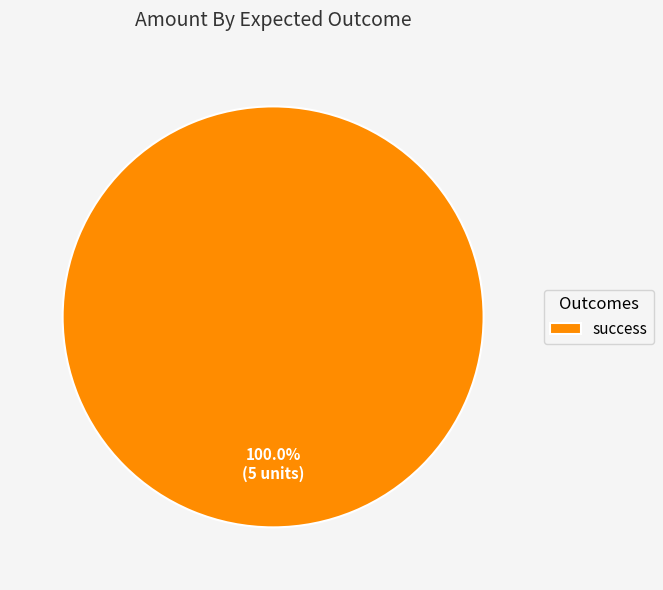

What percentage is the success slice, to the nearest percent?

100%